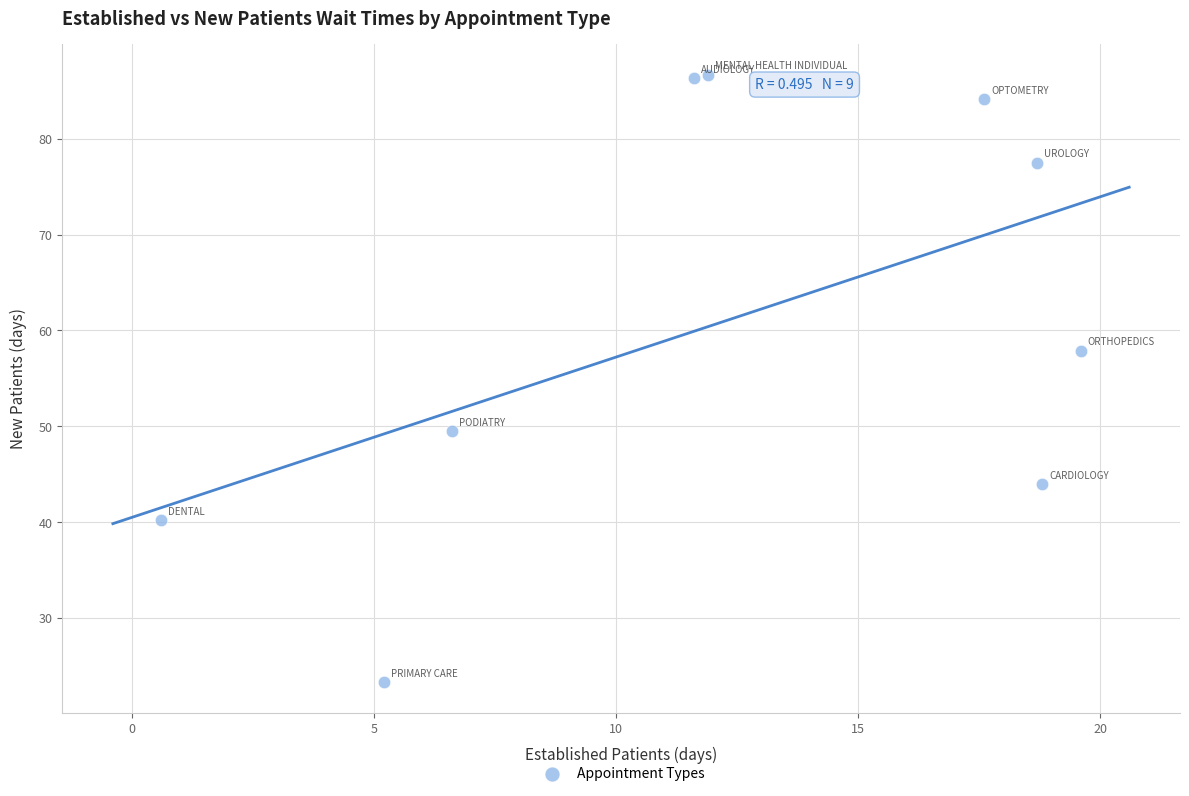

What Y value in the scatter plot is closest to 55?

57.9